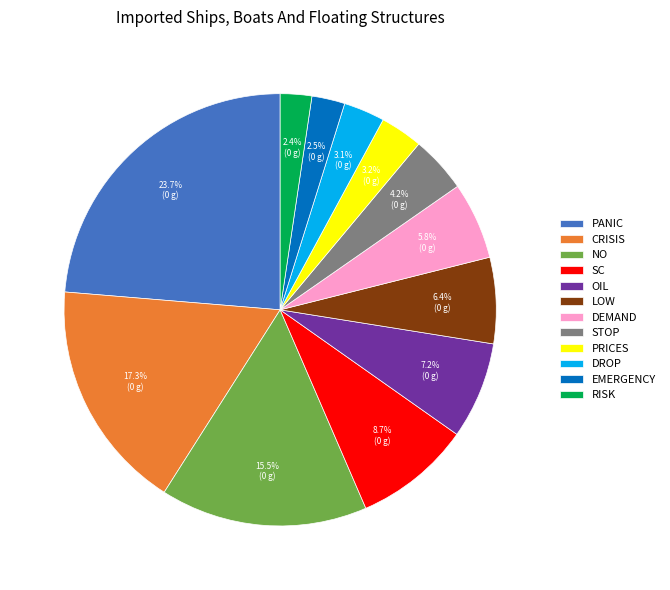

Is there any slice that represents more than half of the pie?

No